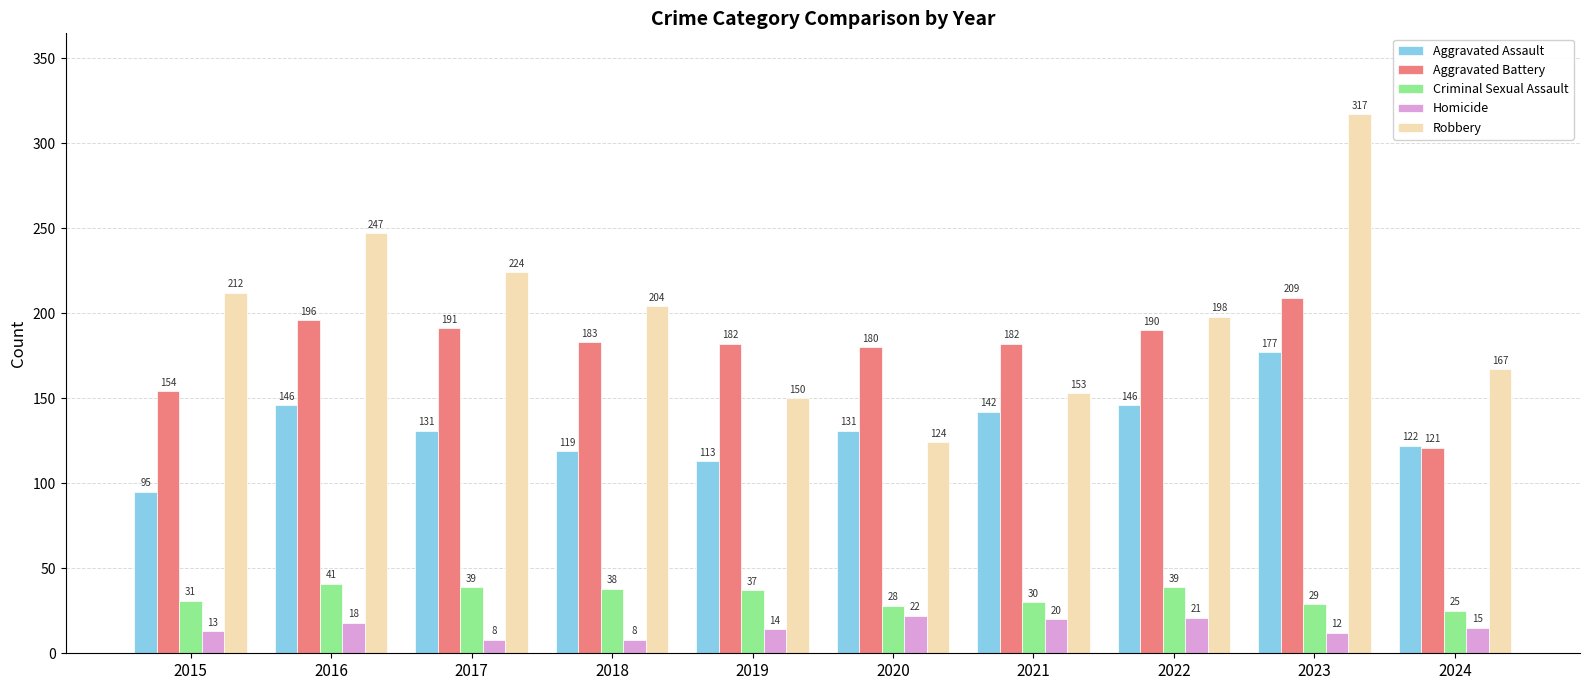

Which series changed the most between 2016 and 2019?

Robbery